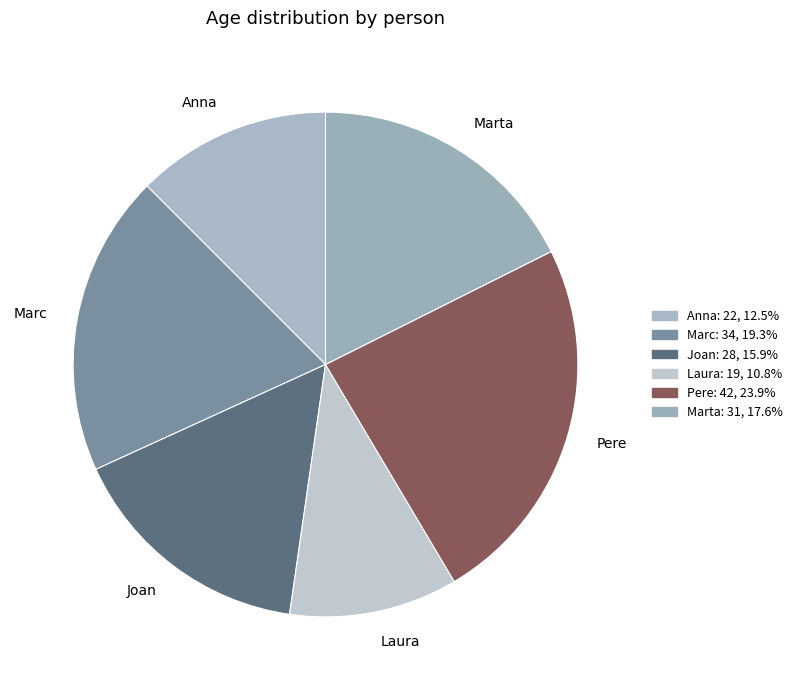

Approximately how many times larger is the value at Marc compared to Marta?

1.1